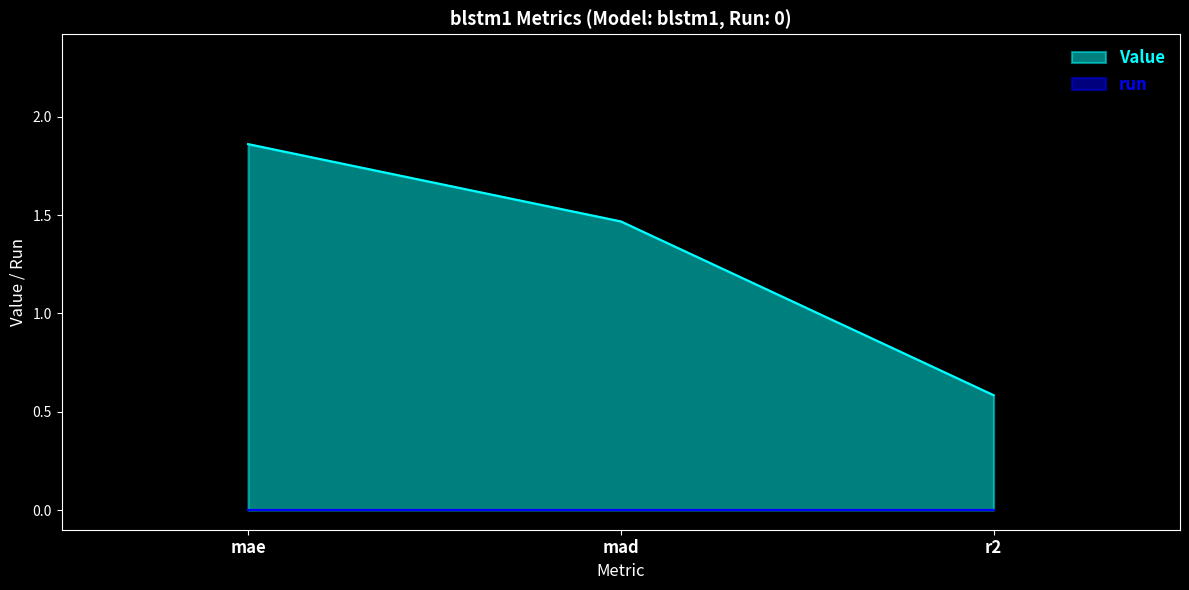

How many lines are shown in the chart?

2